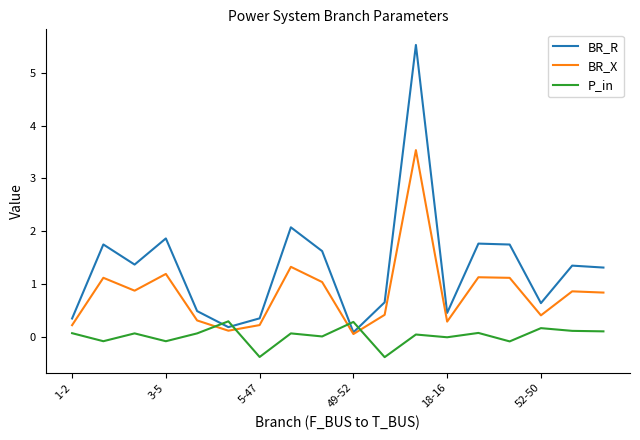

What is the greatest value displayed?

5.5